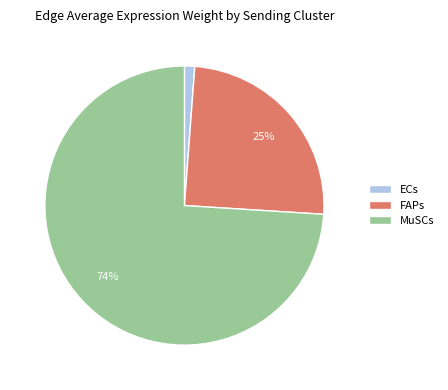

What is the ratio of the value at MuSCs to the value at FAPs?

3.0